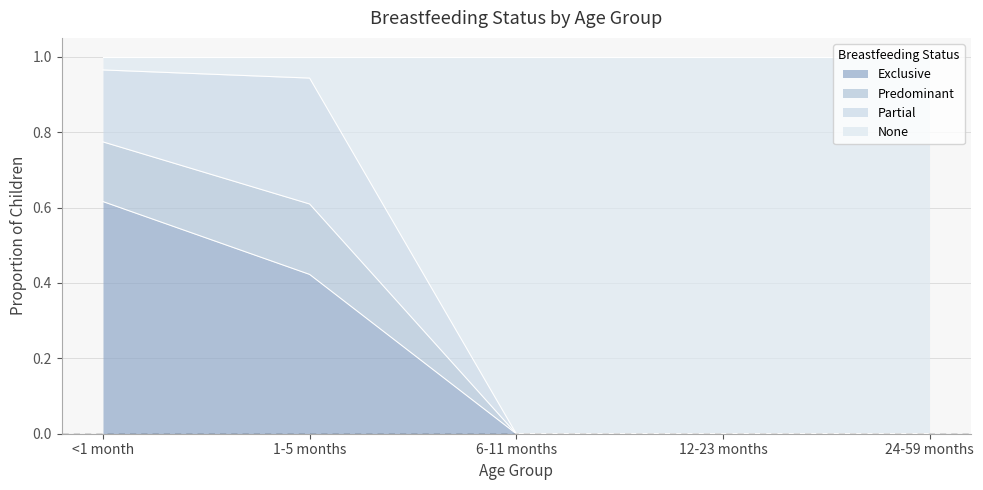

What is the difference between the maximum and minimum values in the Exclusive series?

0.6